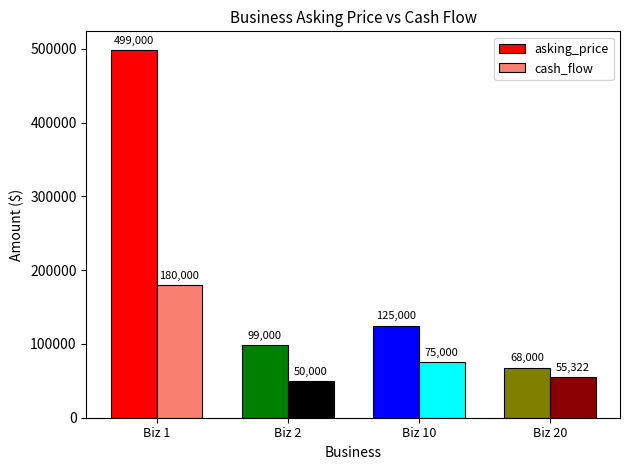

What is the value of the asking_price bar at the 2nd from the left?

99000